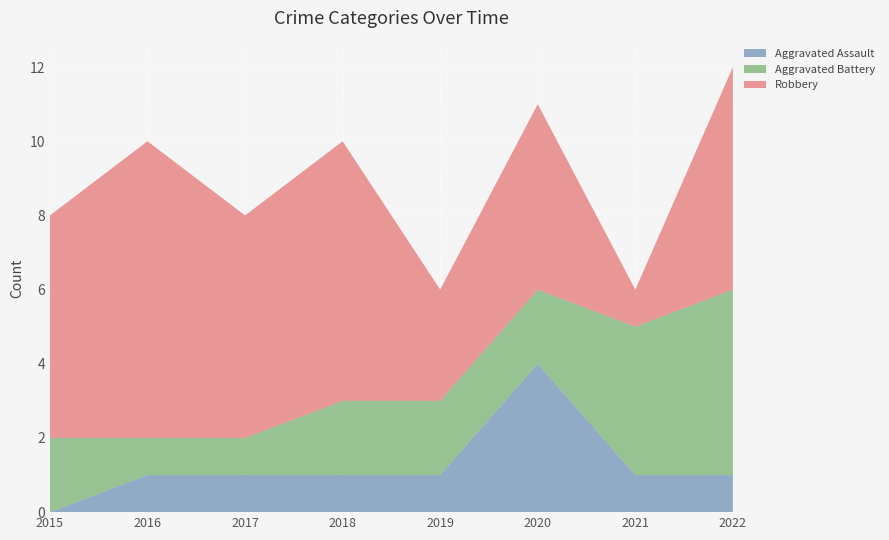

Reading left to right, transcribe all the data shown in this chart.

Aggravated Assault: 0	1	1	1	1	4	1	1
Aggravated Battery: 2	1	1	2	2	2	4	5
Robbery: 6	8	6	7	3	5	1	6